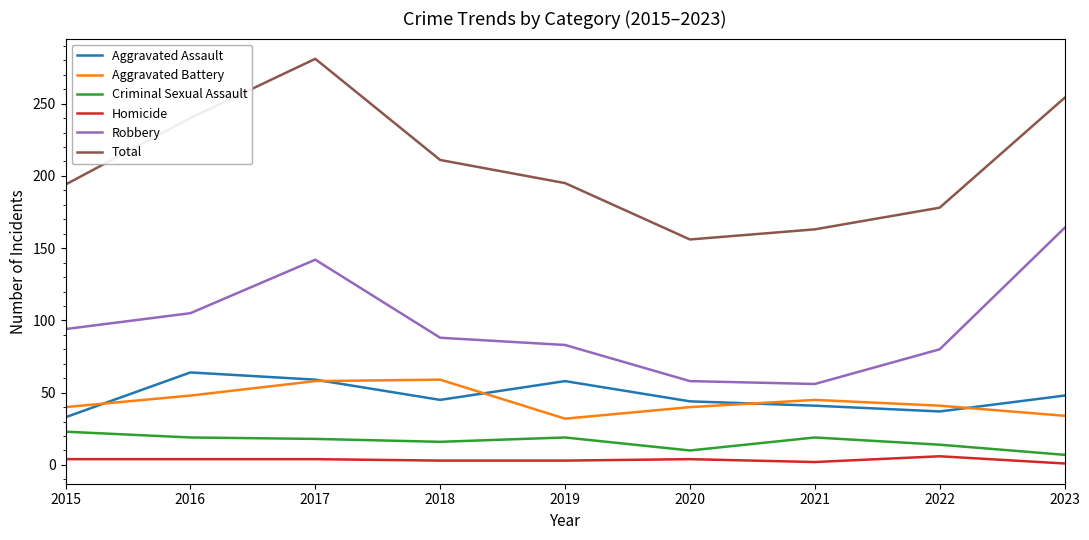

What is the highest value of the Aggravated Battery series?

59